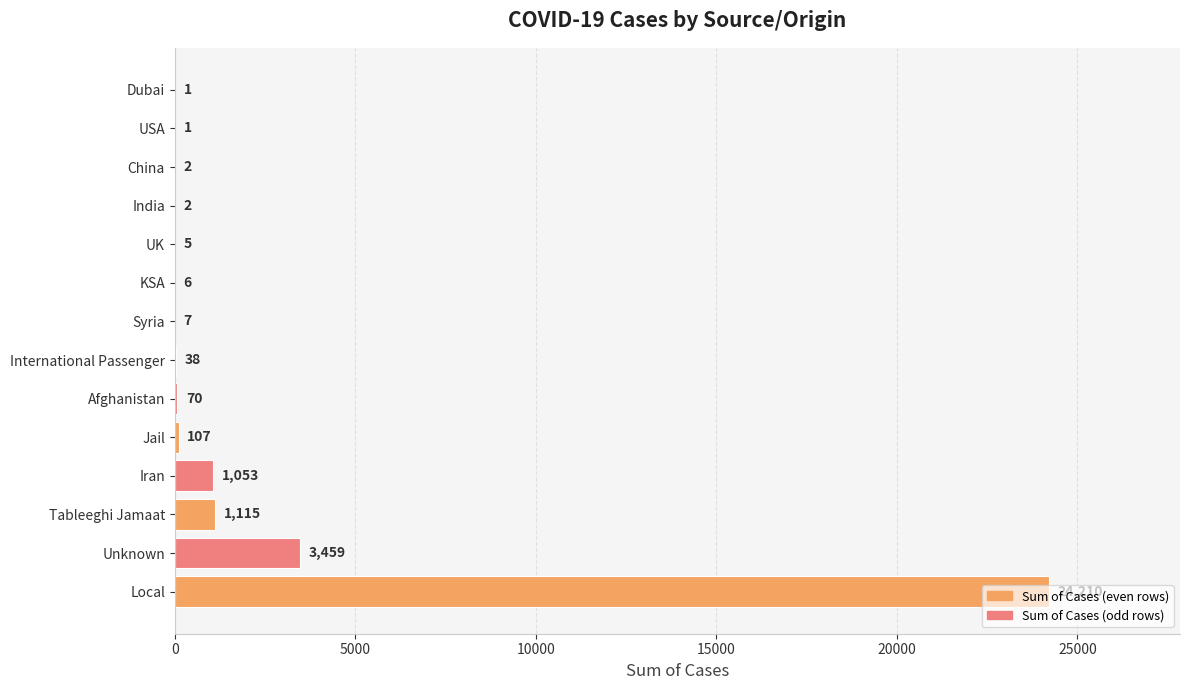

Which category has the highest value across all series?

Local